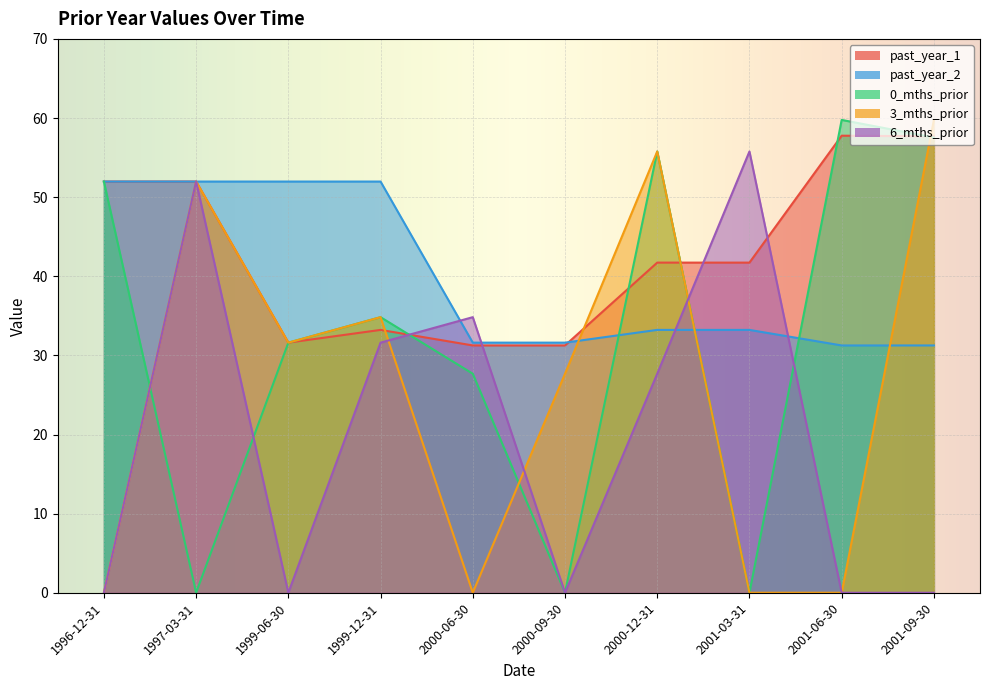

Which series has the largest total across all categories?

past_year_1